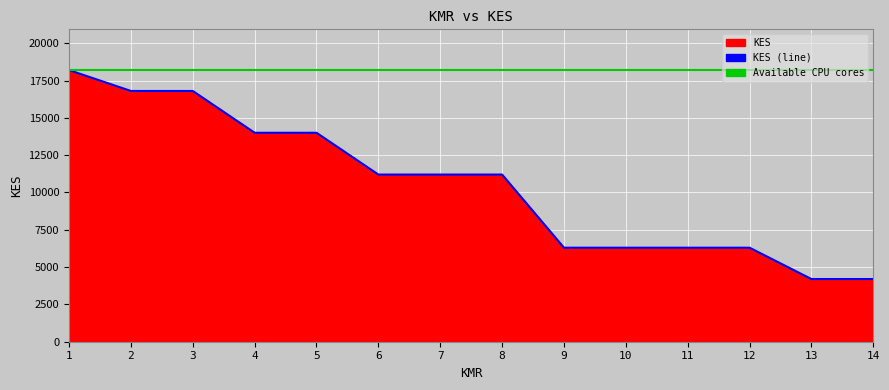

What is the minimum value shown in the chart?

4200